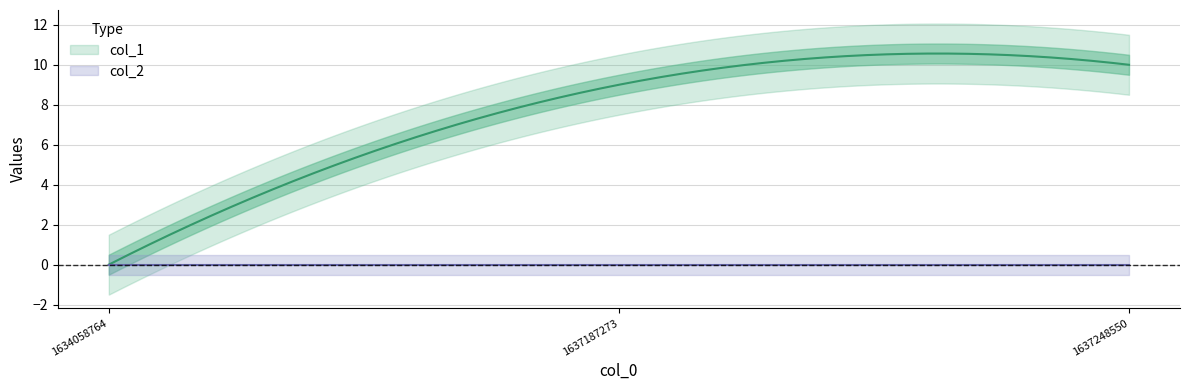

At which category is the sum across all series the highest?

1637248550